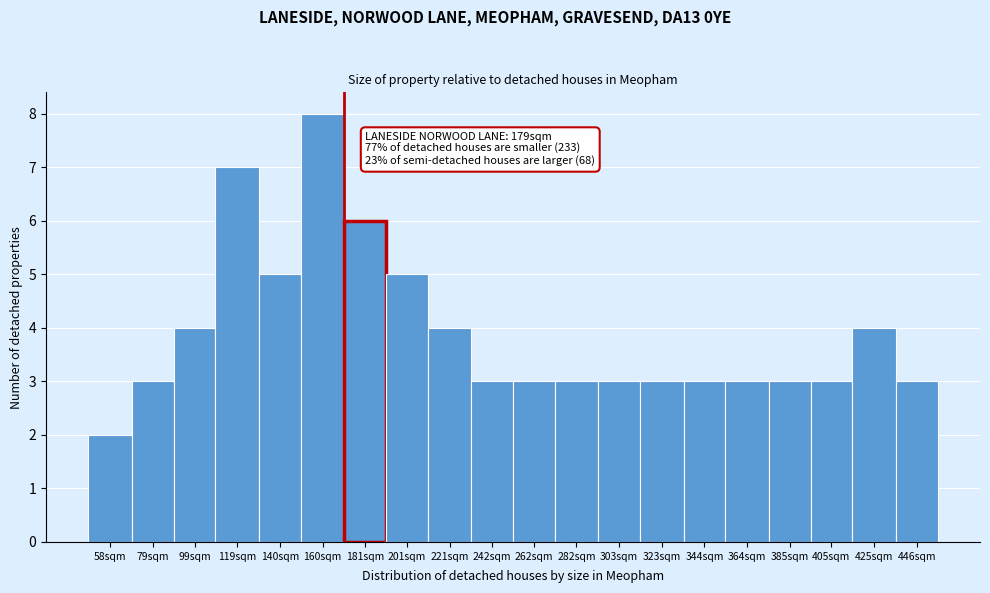

Reading right to left, list all the values displayed in this chart.

3	4	3	3	3	3	3	3	3	3	3	4	5	6	8	5	7	4	3	2